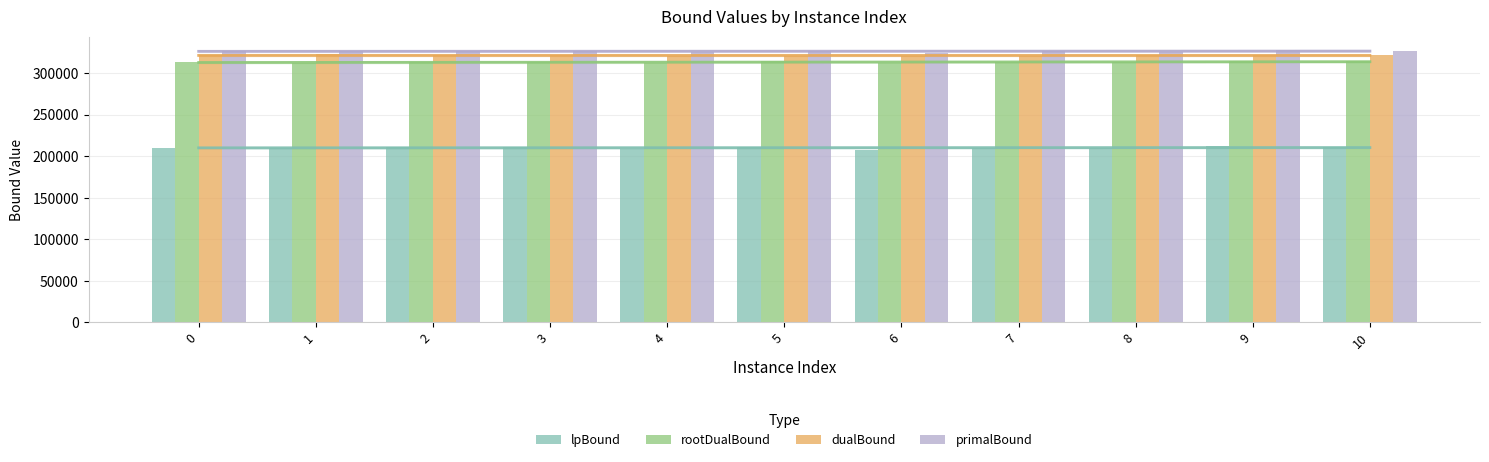

The lpBound series shows 46963.8 at 7. True or false?

False